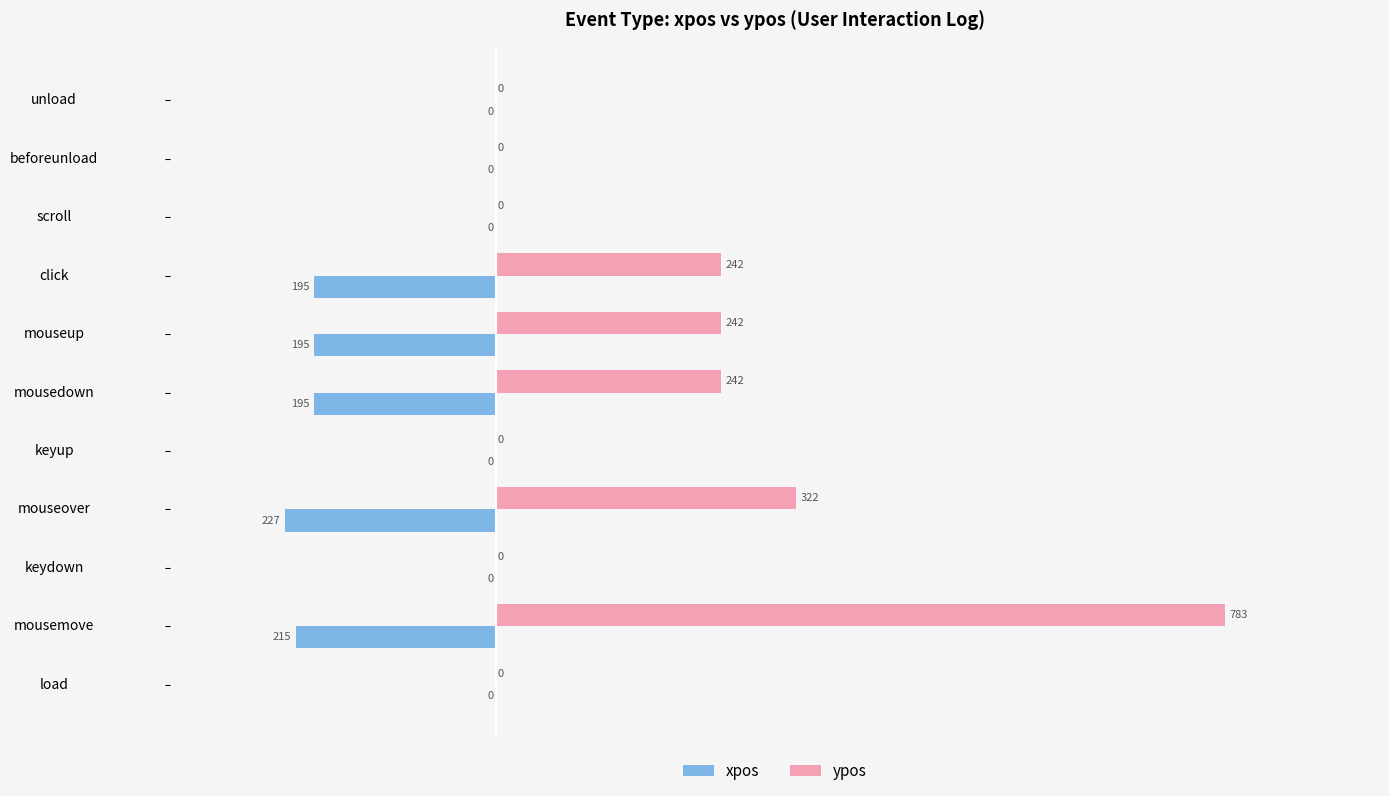

How many values in ypos are above zero?

5